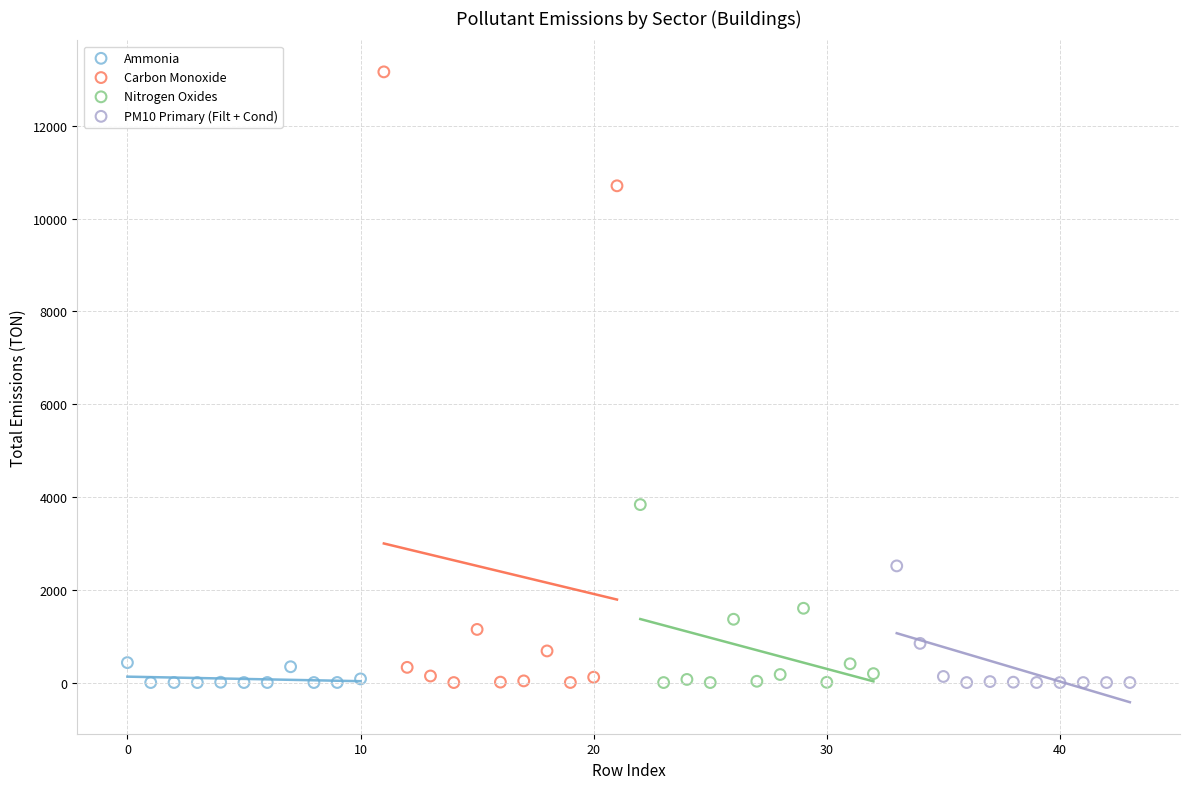

Which series has the widest spread of Y values?

Carbon Monoxide